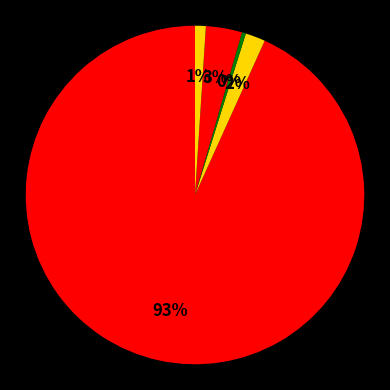

To the nearest percent, what is the difference between the largest and smallest slice percentages?

93%